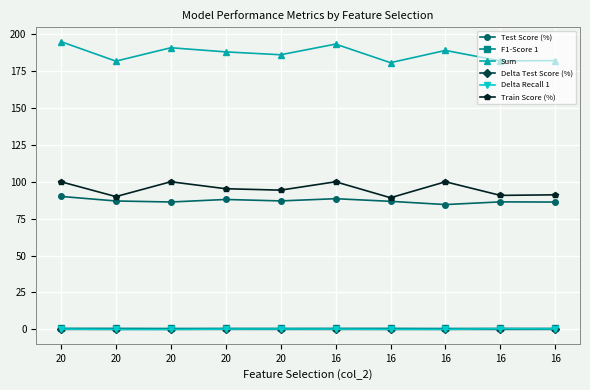

True or false: Train Score (%) and Sum intersect in this chart.

False